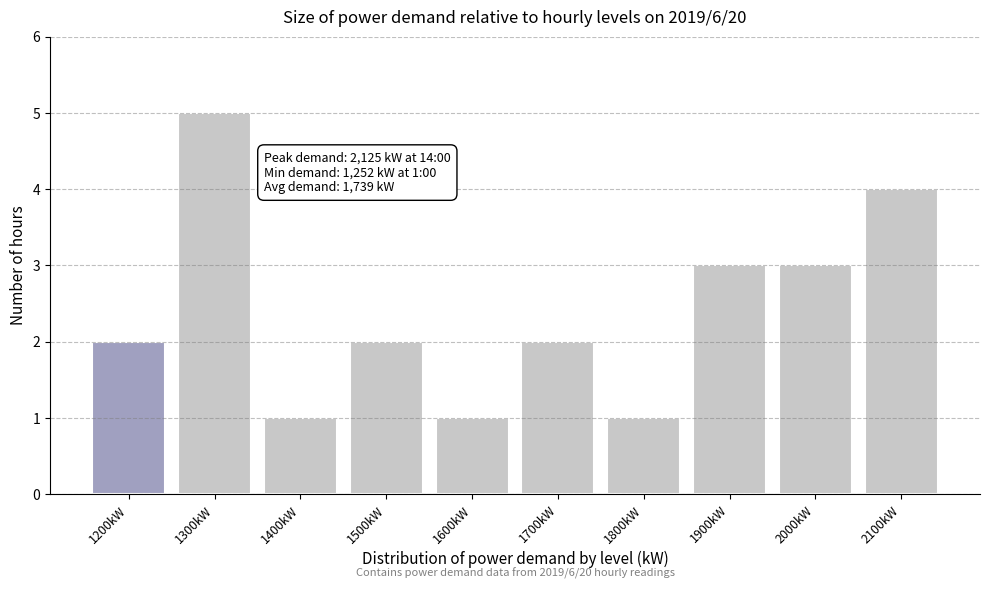

Reading left to right, transcribe all the data shown in this chart.

2	5	1	2	1	2	1	3	3	4